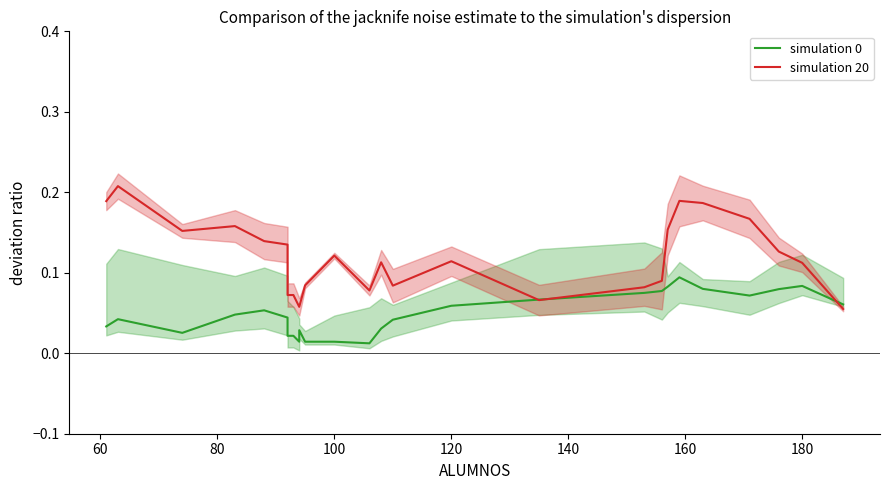

What is the difference between the maximum and minimum values in the simulation 0 series?

0.1